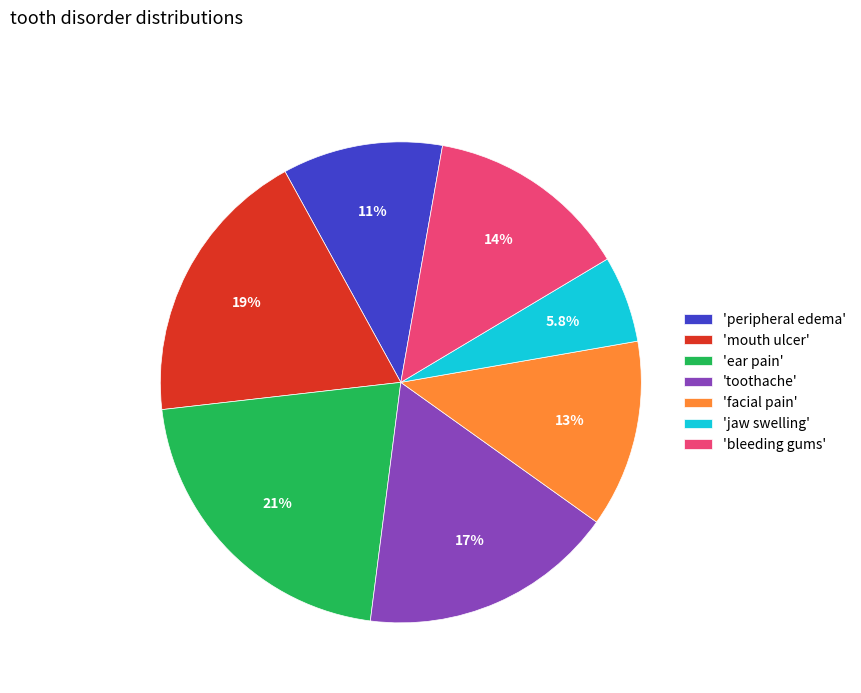

Which has a higher value, 'toothache' or 'bleeding gums'?

'toothache'